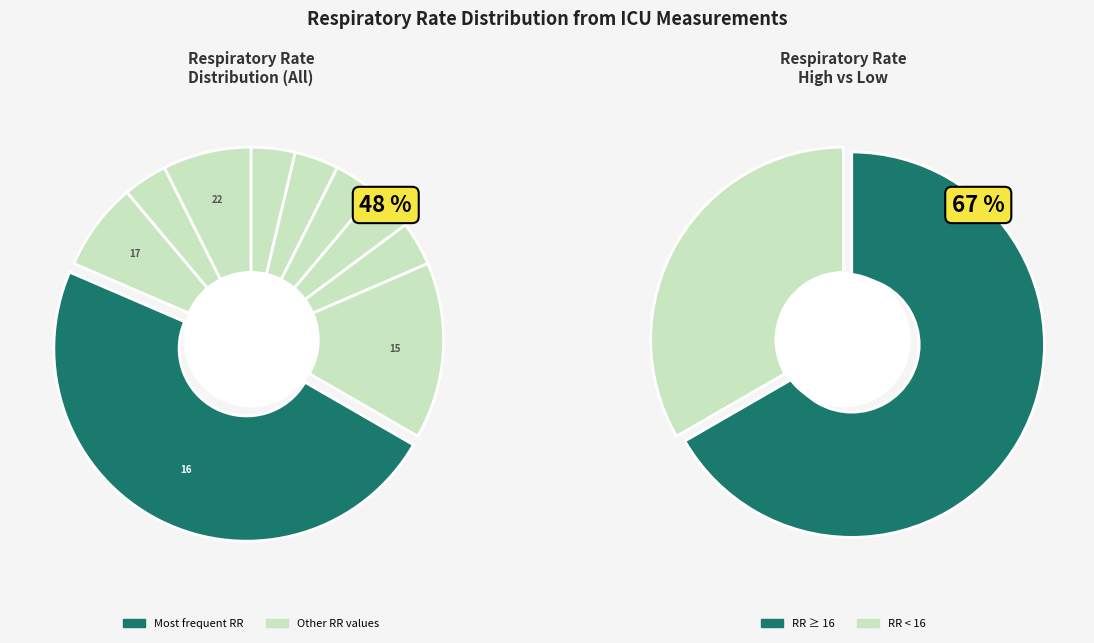

What percentage is NOT represented by 13?

95.9%